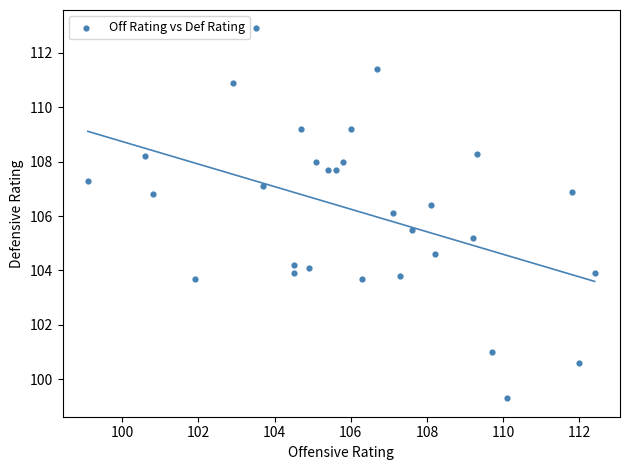

What is the range of Y values (max minus min)?

13.6